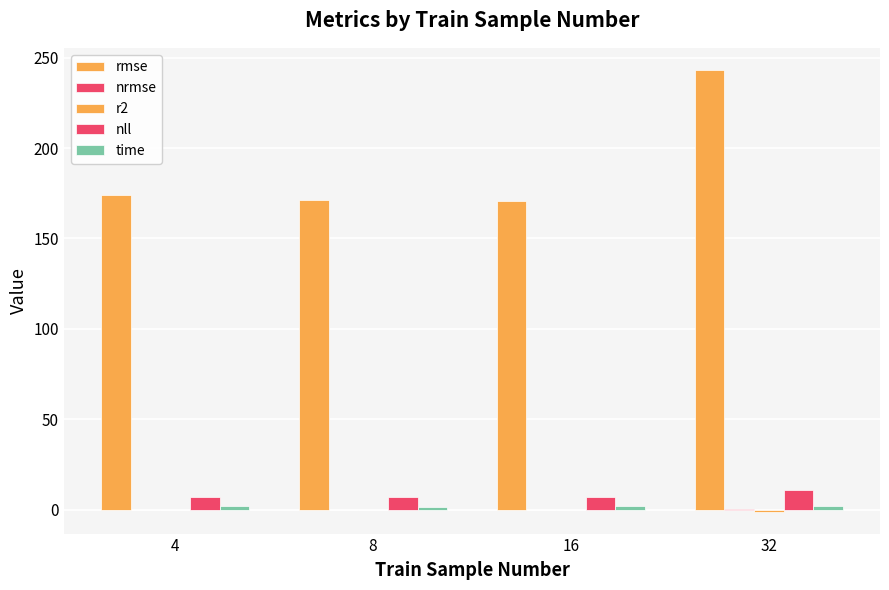

How many groups of bars are there?

4